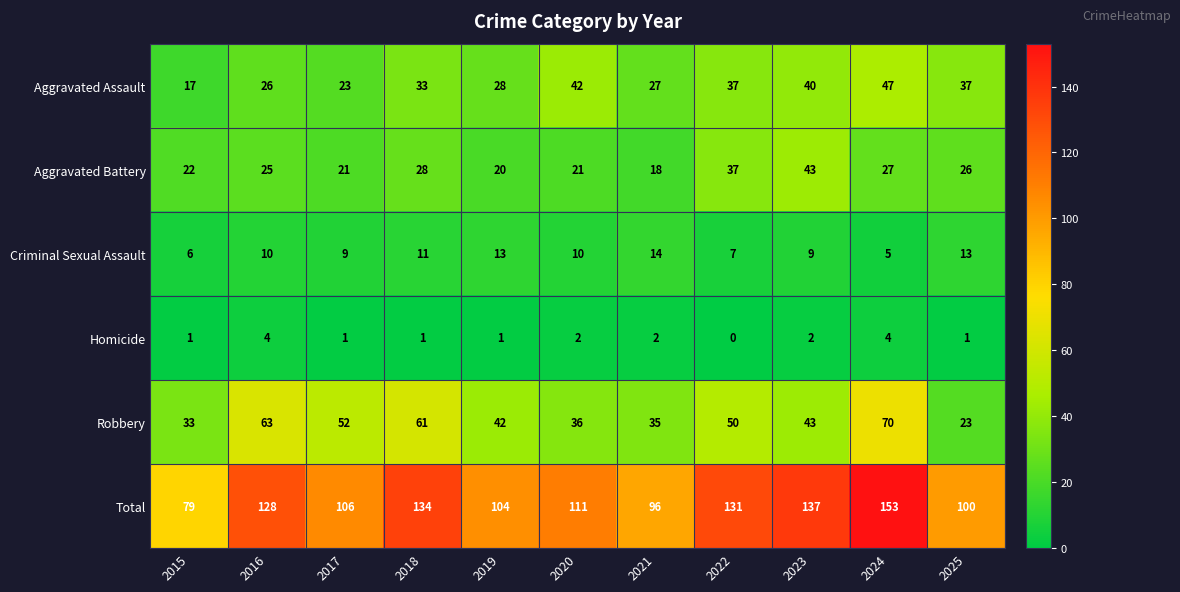

At how many categories does at least one series exceed 125?

5